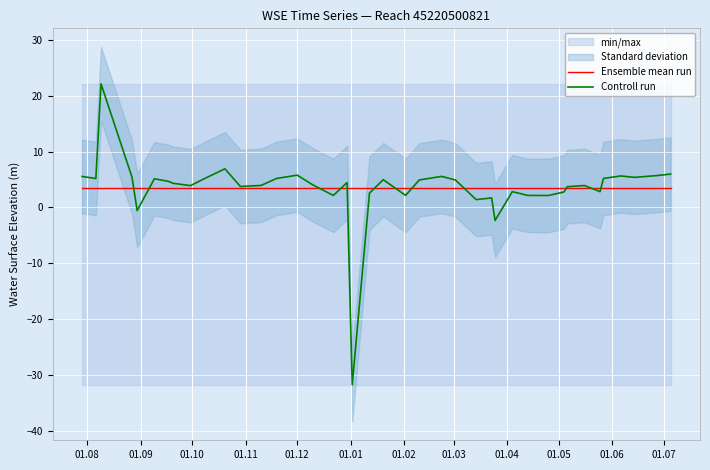

Reading right to left, what are all the values shown in this chart?

Ensemble mean run: 3.5	3.5	3.5	3.5	3.5	3.5	3.5	3.5	3.5	3.5	3.5	3.5	3.5	3.5	3.5	3.5	3.5	3.5	3.5	3.5	3.5	3.5	3.5	3.5	3.5	3.5	3.5	3.5	3.5	3.5	3.5	3.5	3.5	3.5	3.5	3.5	3.5	3.5	3.5	3.5
Controll run: 6.0	5.7	5.4	5.6	5.2	2.8	3.9	3.7	2.8	2.1	2.1	2.8	-2.3	1.7	1.4	4.9	5.6	4.9	2.1	5.0	2.6	-31.8	4.4	2.1	4.0	5.8	5.2	3.9	3.7	6.9	5.1	3.9	4.3	4.7	5.1	-0.6	5.4	22.1	5.2	5.5